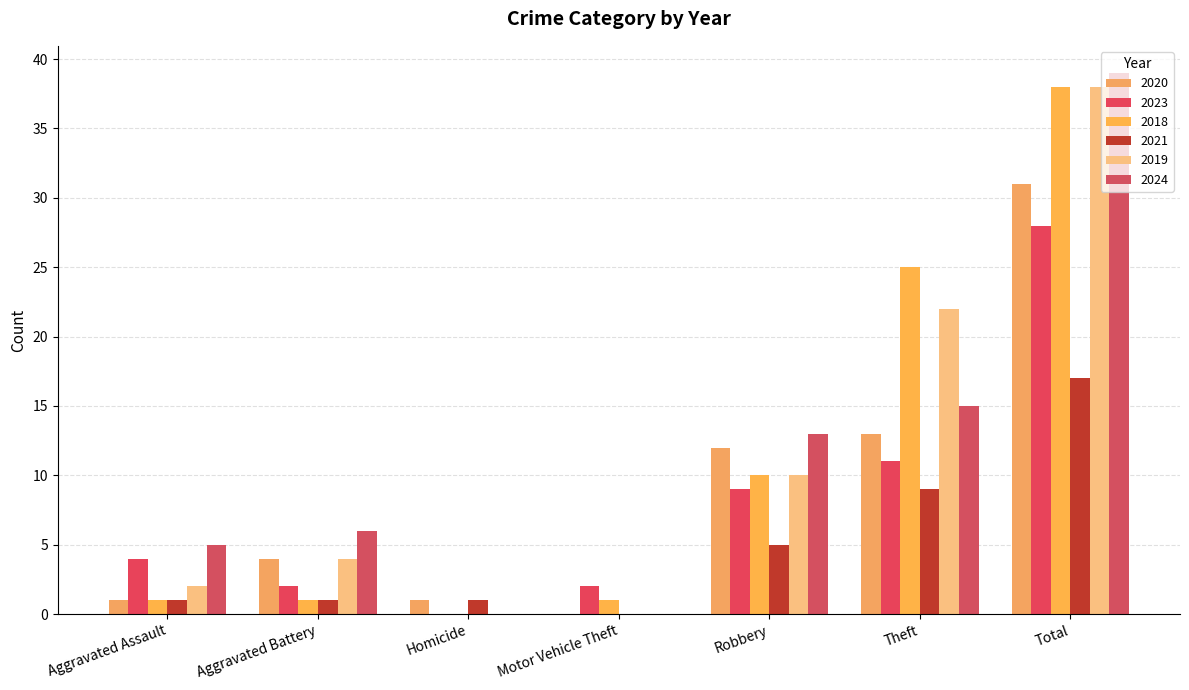

Are the bars horizontal?

No